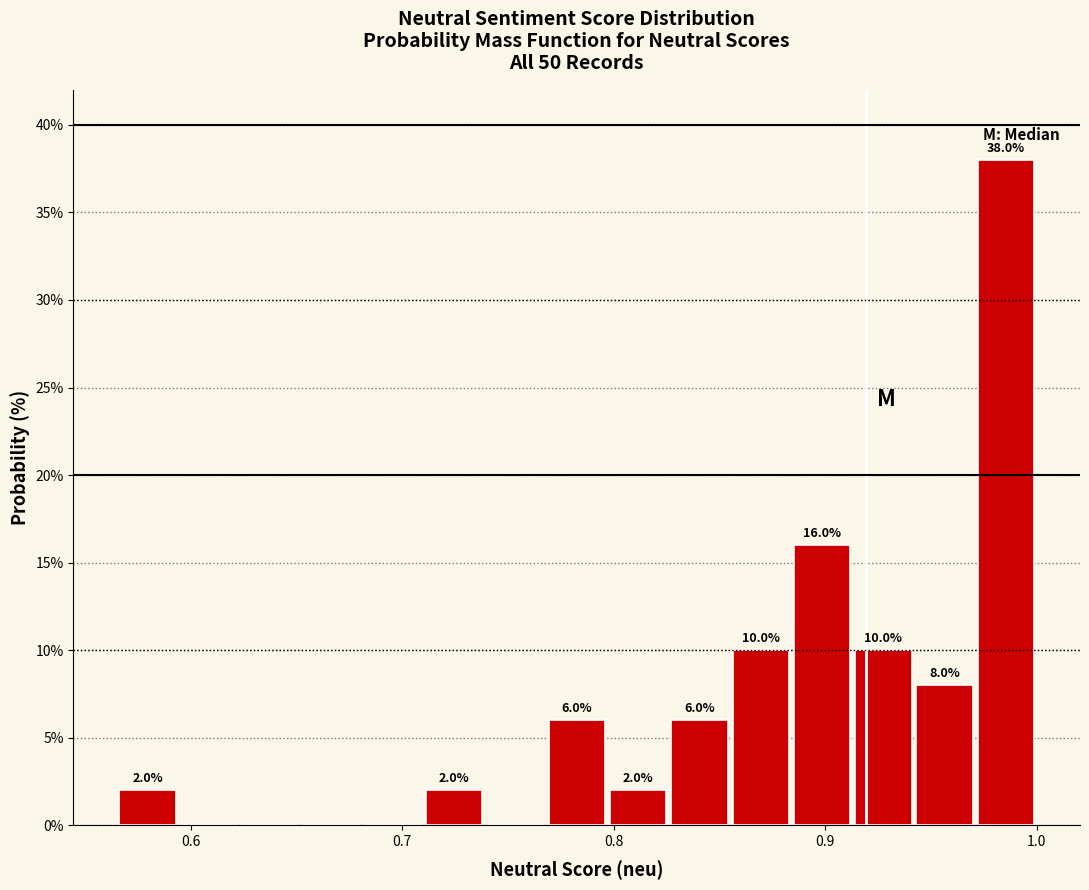

Read against the x-axis, roughly where is the centre of the tallest bar?

0.99